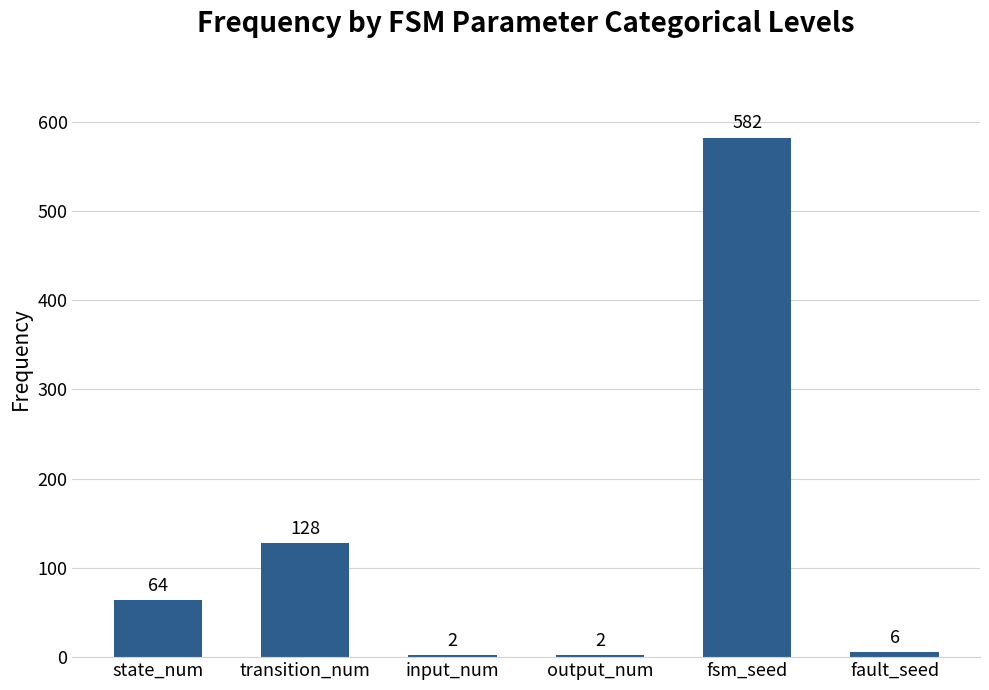

How many distinct data groups are displayed?

1